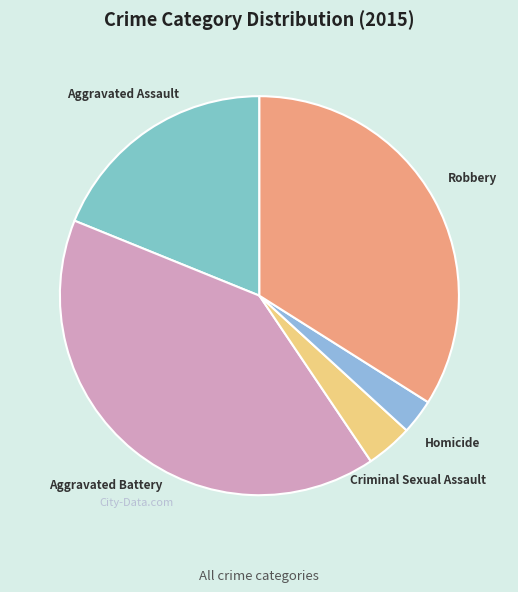

Count the number of slices in the pie.

5